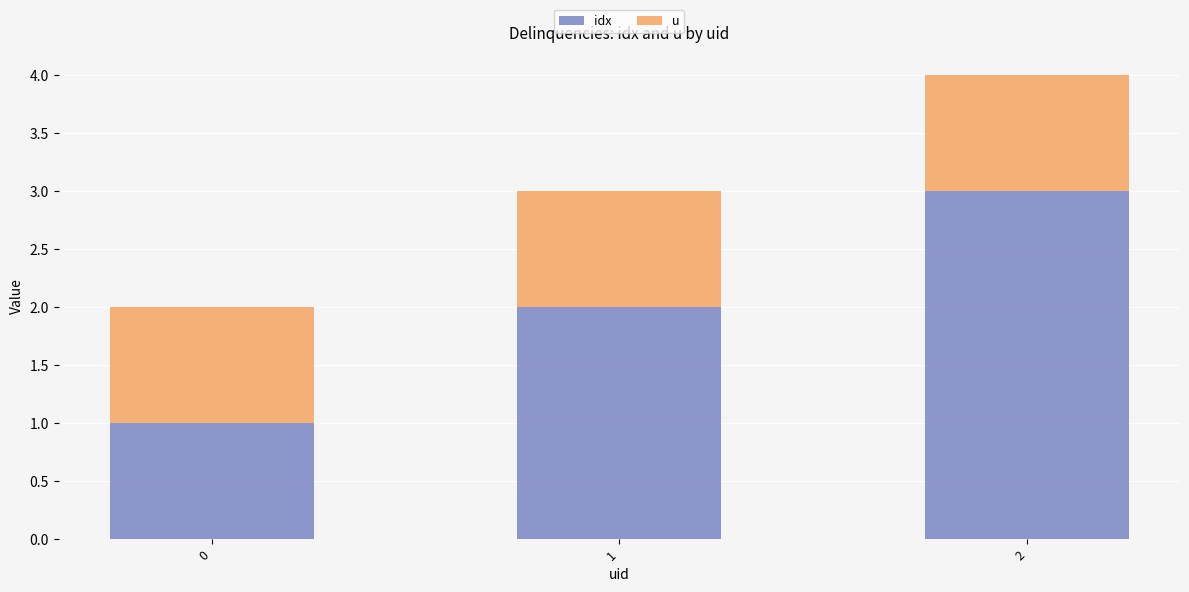

The u series shows 0 at 1. True or false?

False